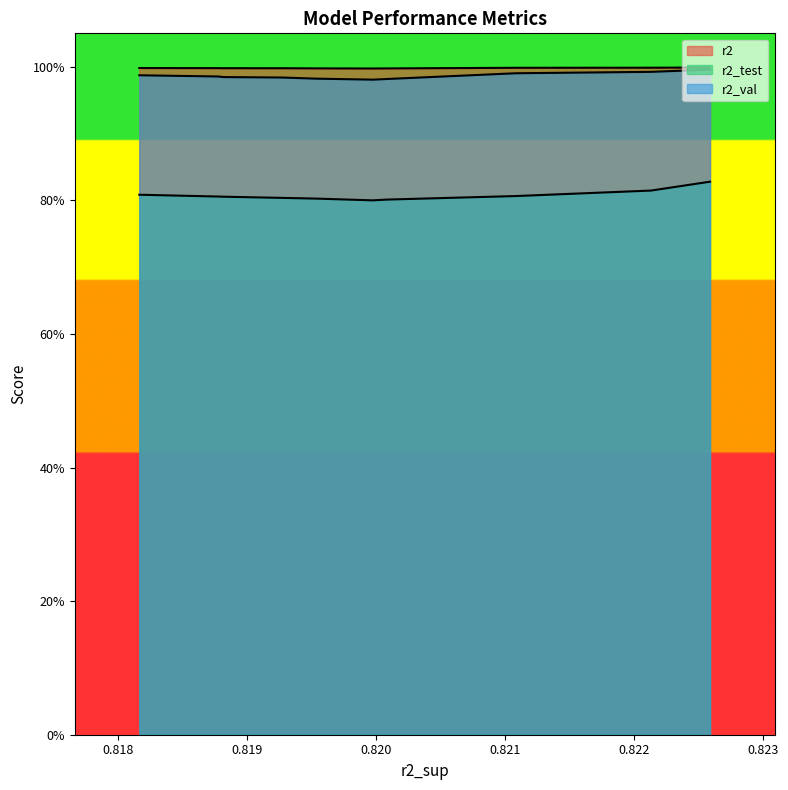

Does the chart display data point markers on the line(s)?

No